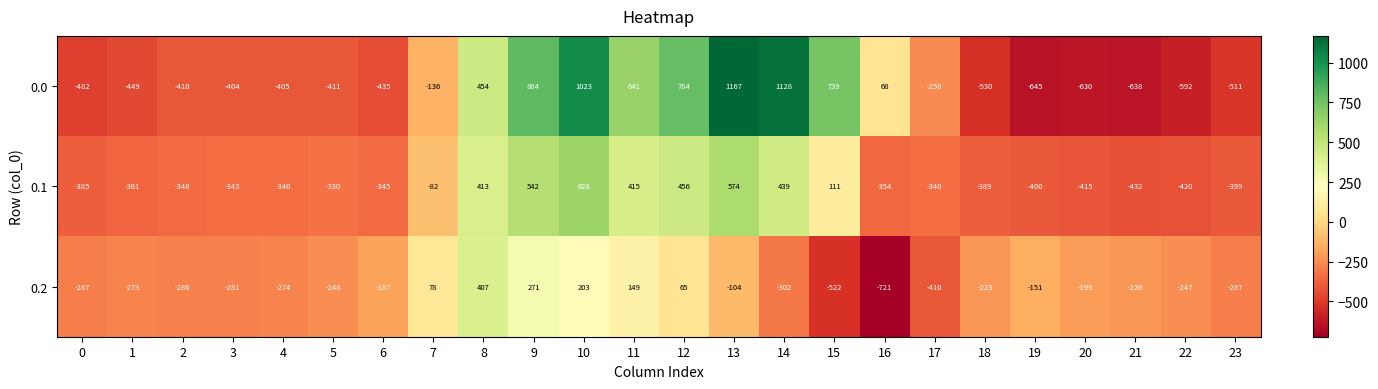

What is the maximum value shown in the chart?

1167